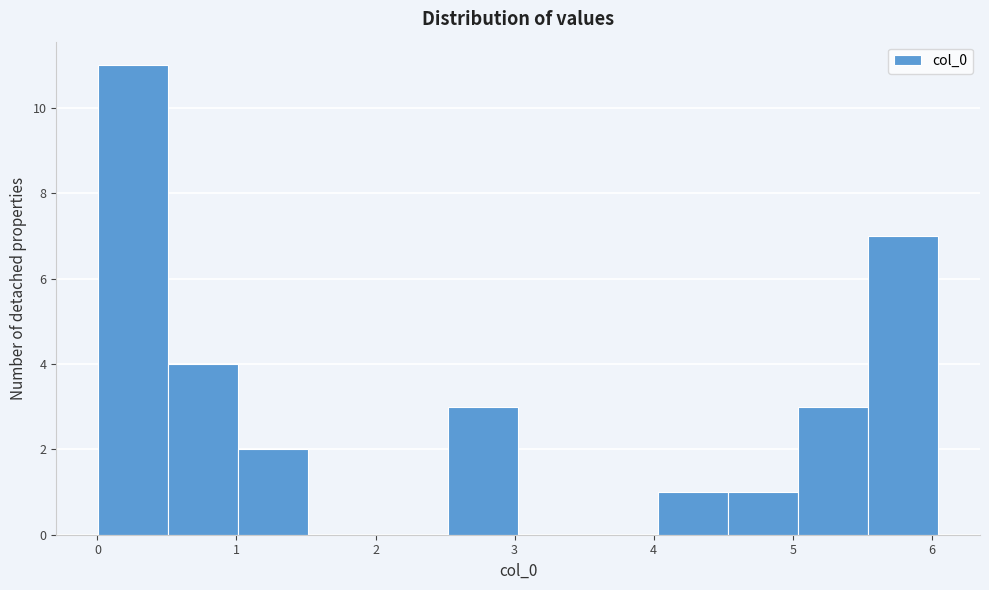

Over which range of the x-axis is the bar tallest?

0.0 to 0.5